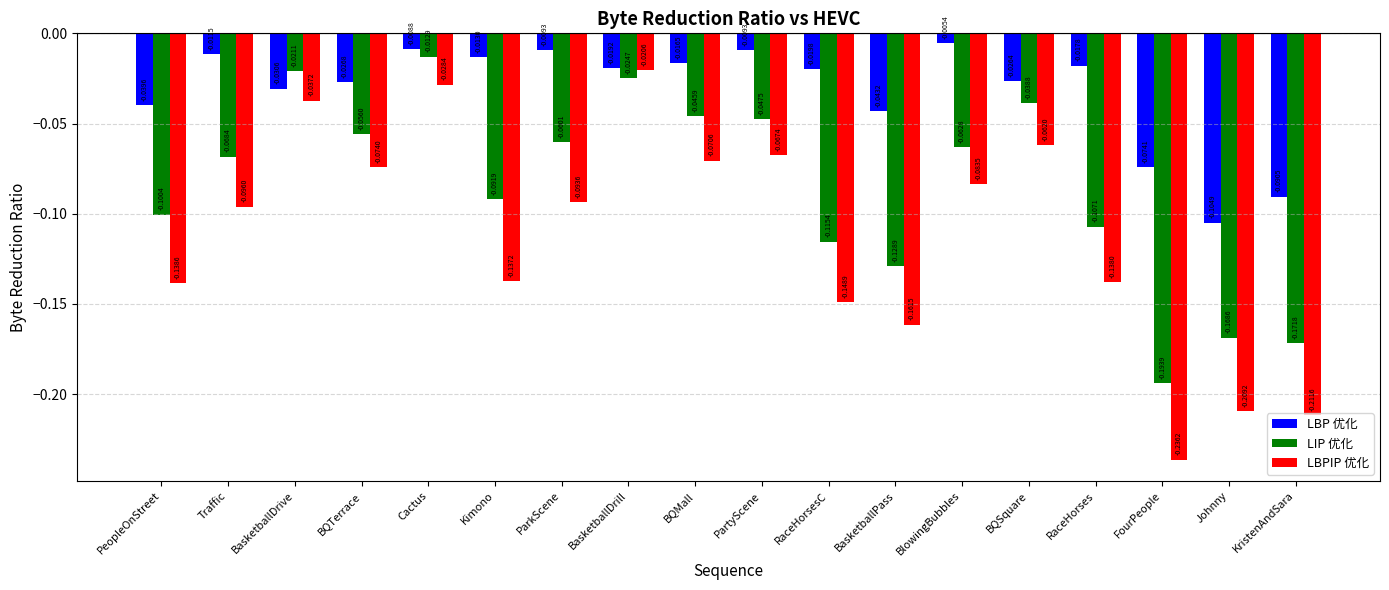

Where is LBP 优化 nearest to the value 0?

BlowingBubbles